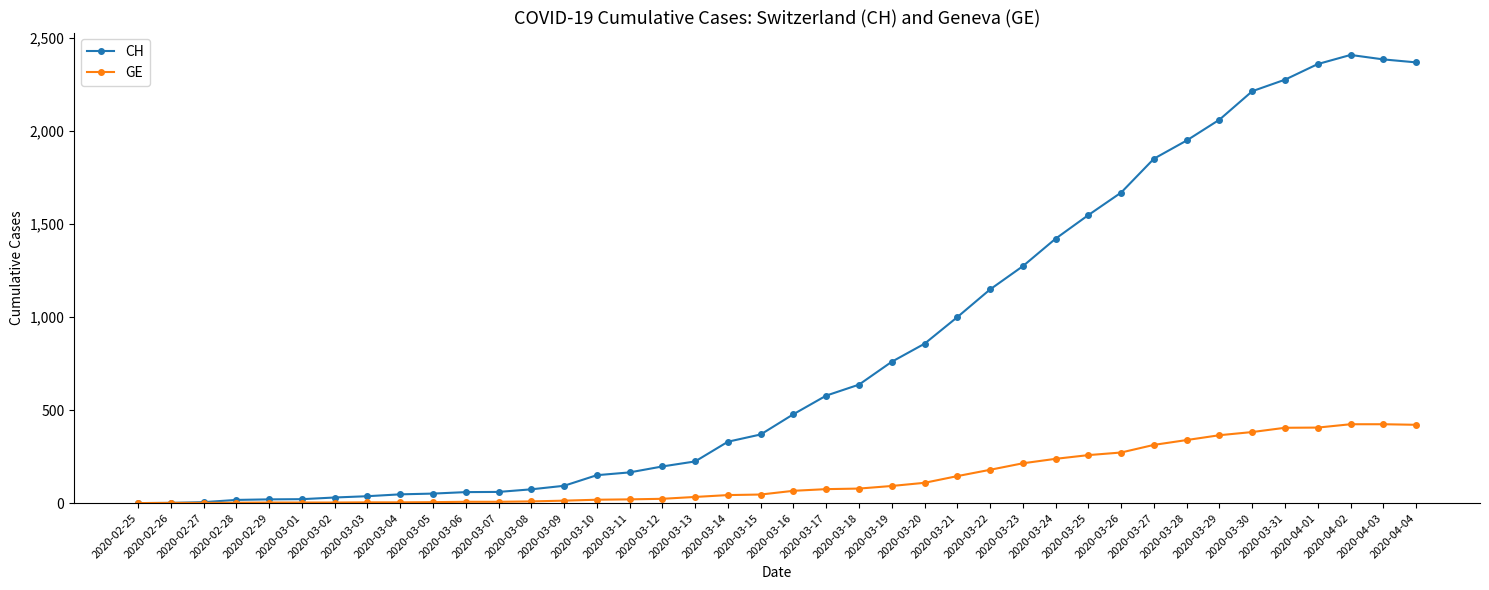

Which series has the widest spread of values?

CH